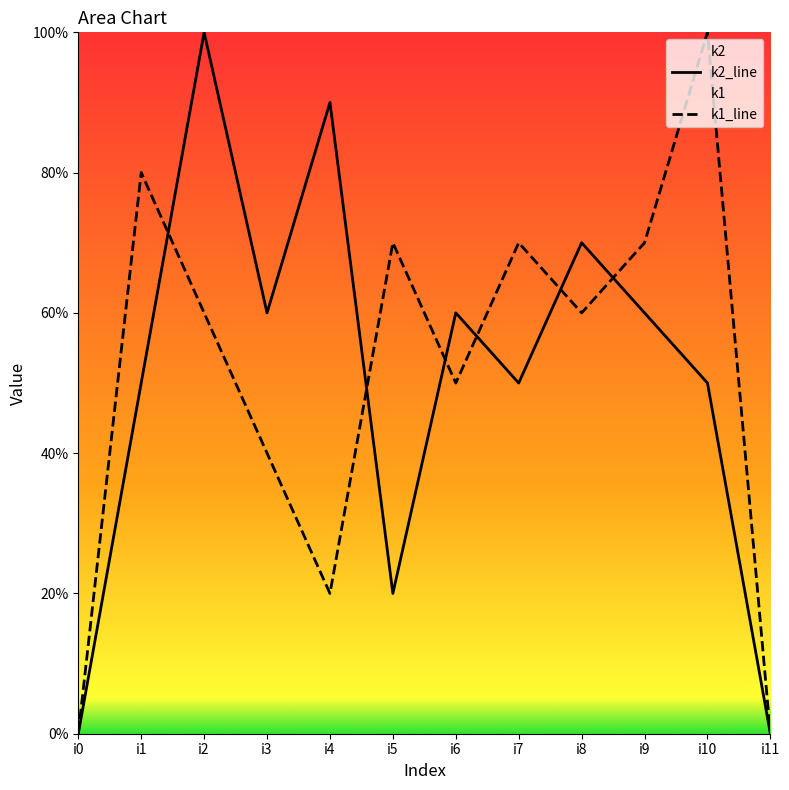

Count the number of data series in this chart.

2